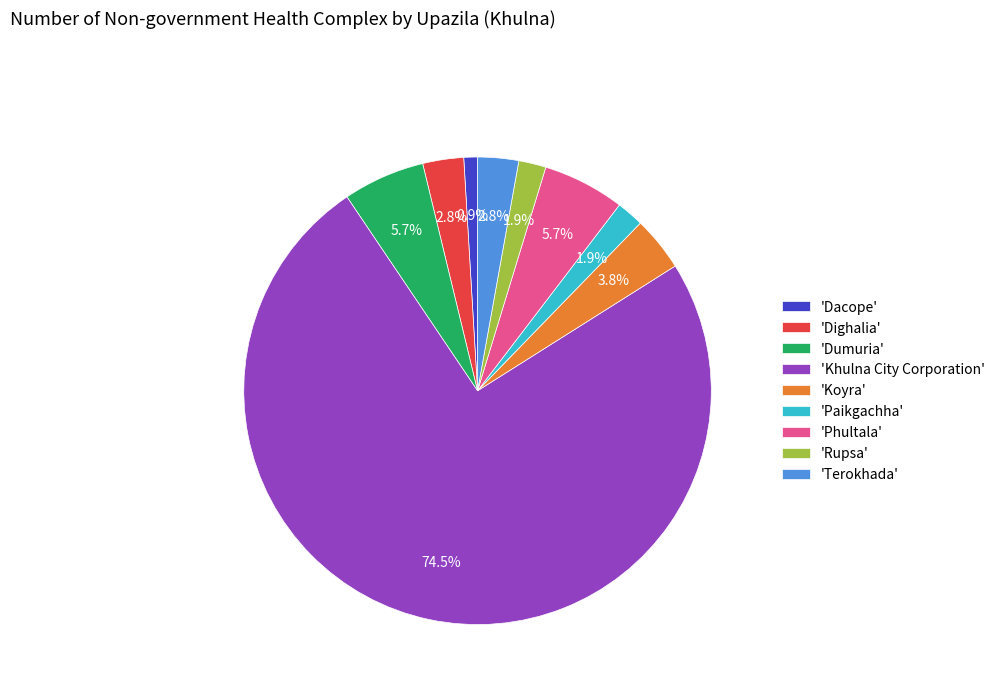

Approximately how many times larger is the value at 'Phultala' compared to 'Dumuria'?

1.0